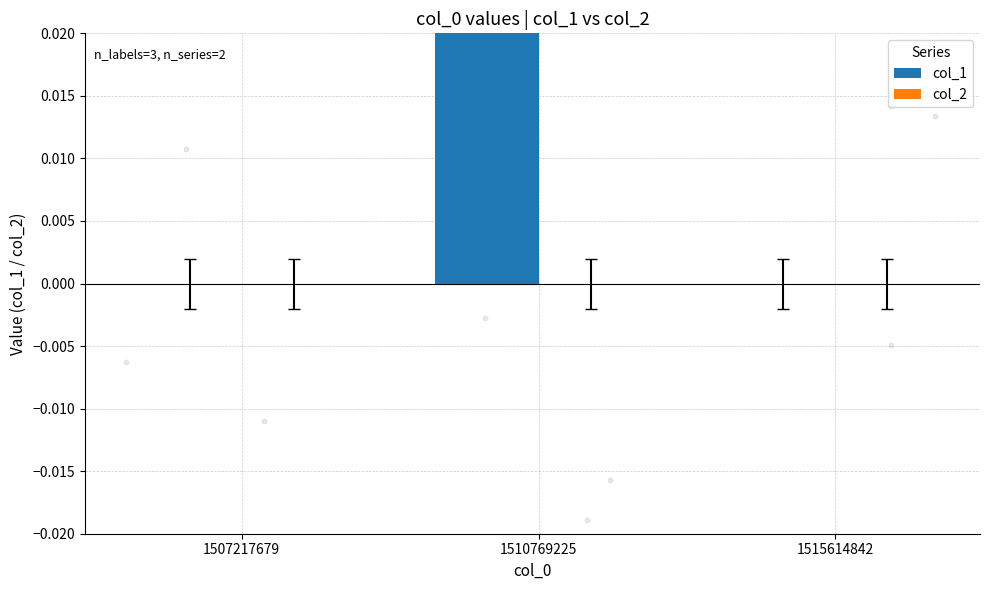

Which series reaches the minimum Y coordinate?

col_1